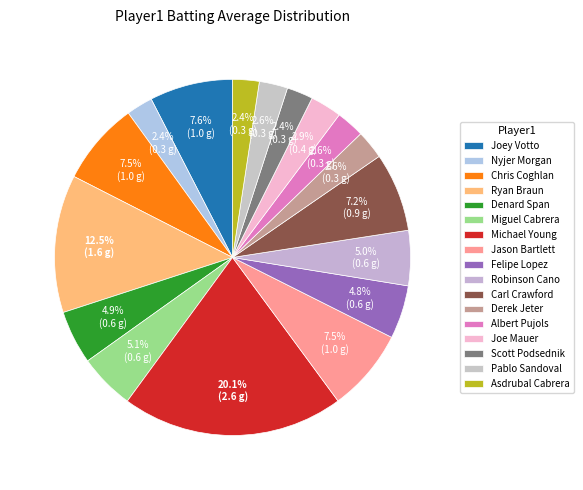

How many slices are in this pie chart?

17